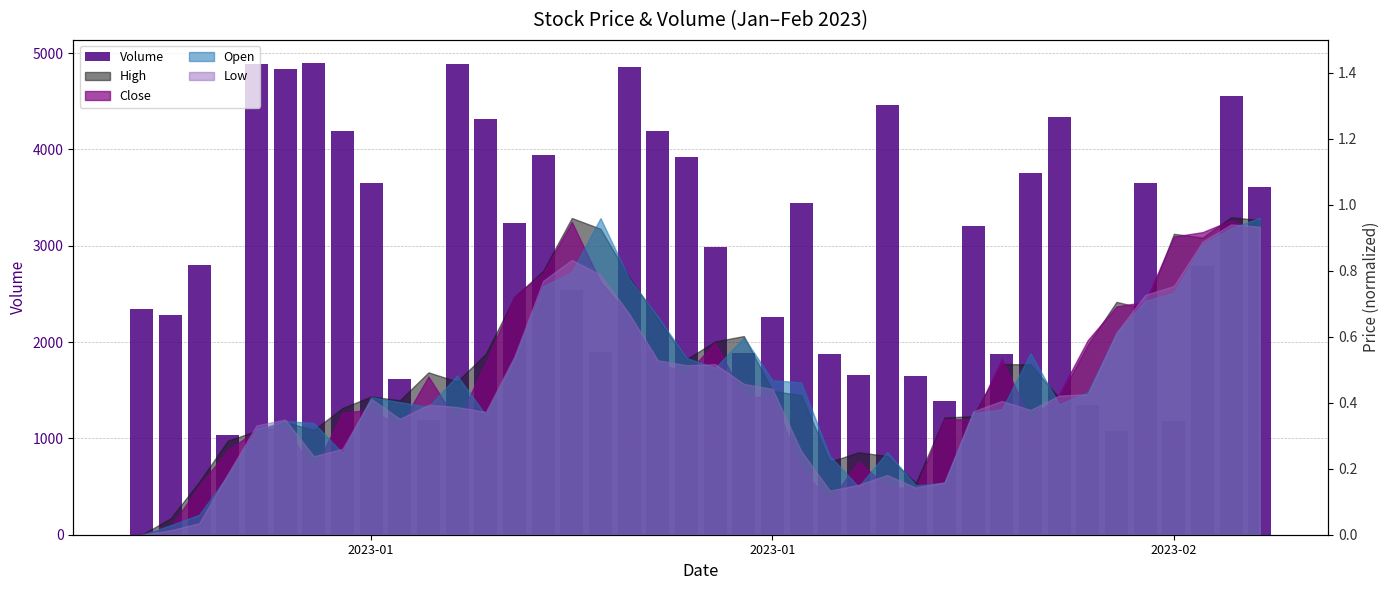

What is the value of the 37th bar from the left?

1177